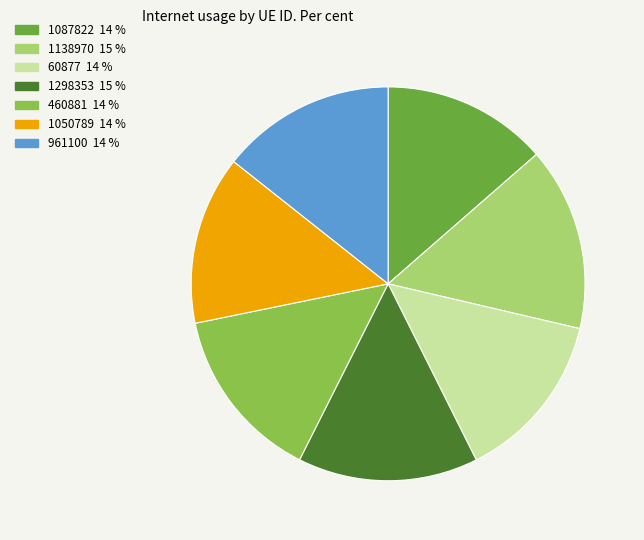

True or false: 60877 accounts for 14% of the total.

True